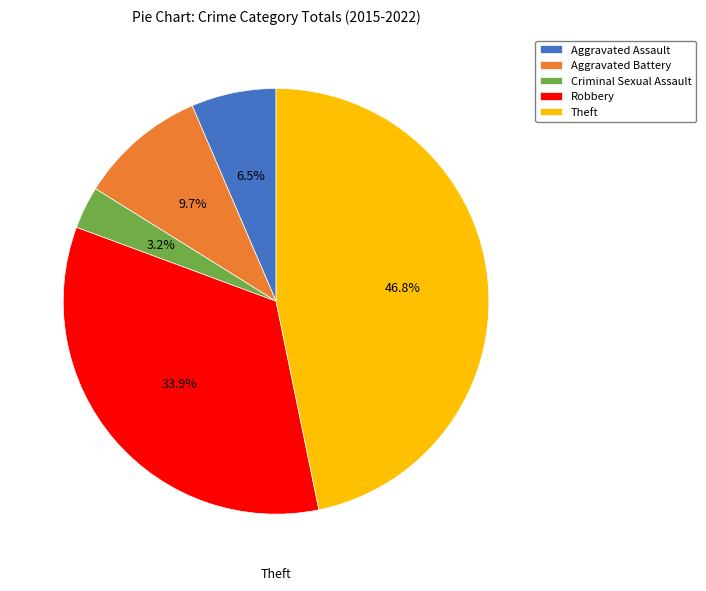

Which slice is the largest?

Theft